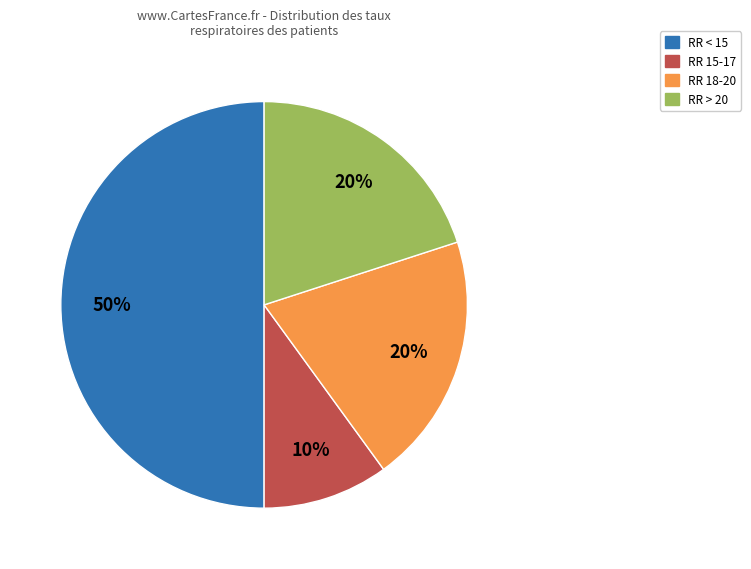

To the nearest percent, what is the difference between the largest and smallest slice percentages?

40%